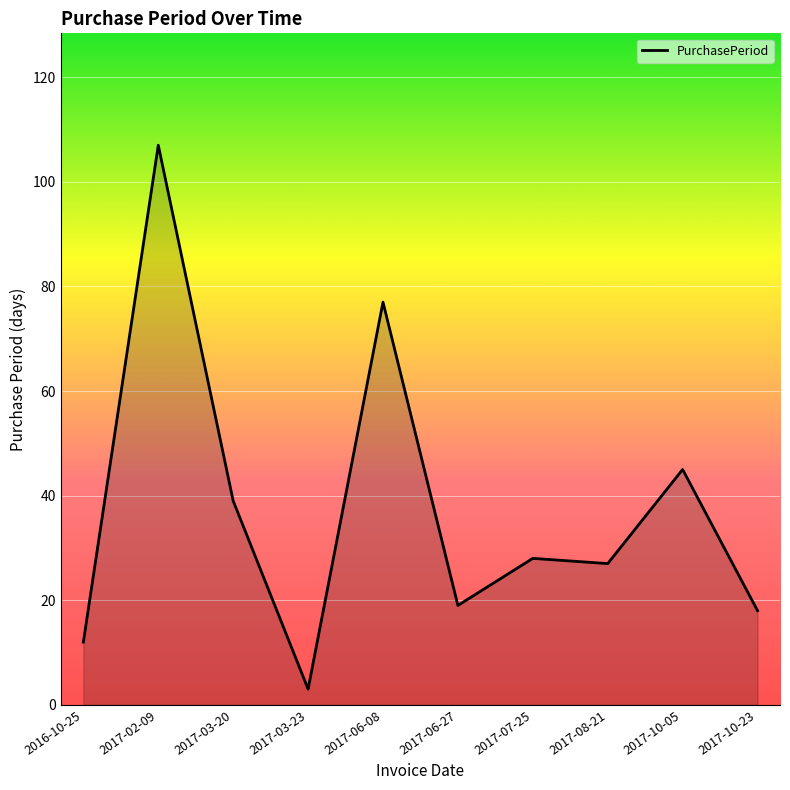

What is the difference between the values at 2017-03-20 and 2017-03-23?

36